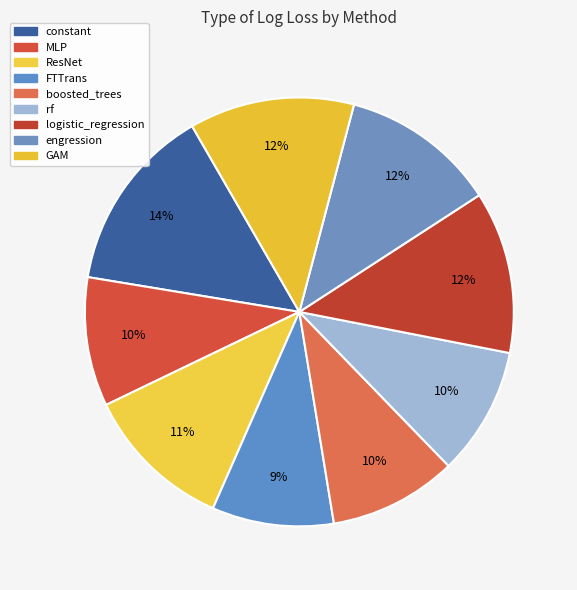

To the nearest percent, what portion does MLP represent?

10%